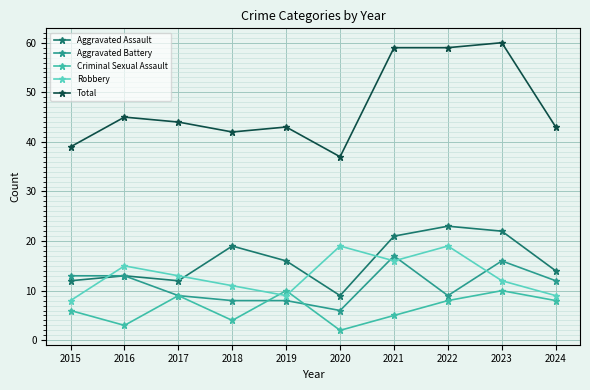

Which series has the largest range (max minus min)?

Total